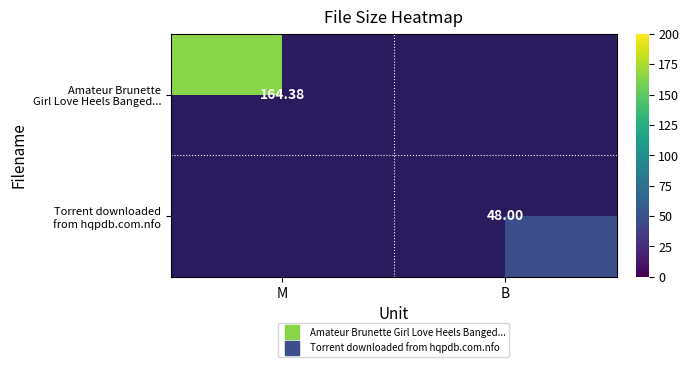

Which category has the highest value in the Torrent downloaded from hqpdb.com.nfo series?

M